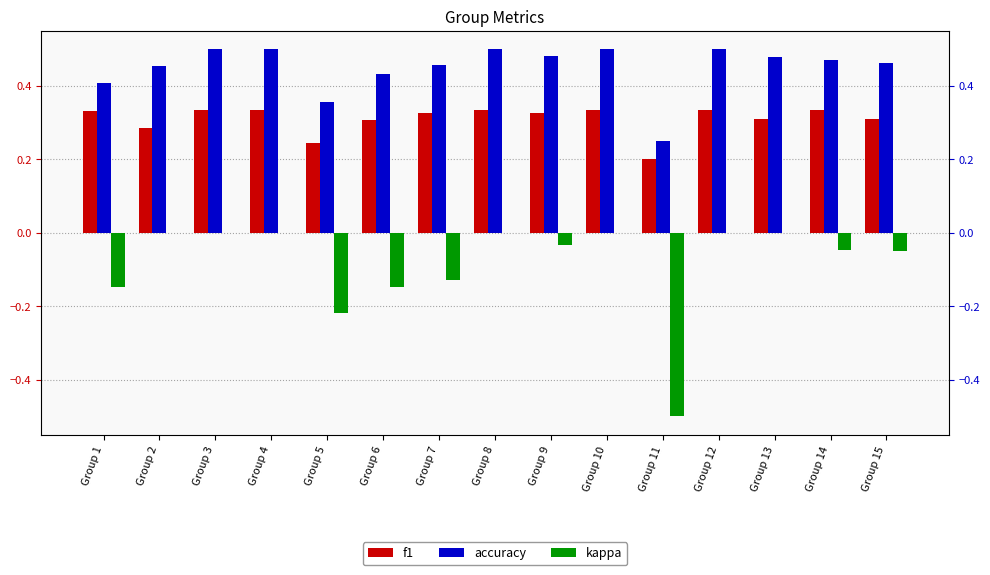

What is the sum of the f1 values at Group 6 and Group 14?

0.6